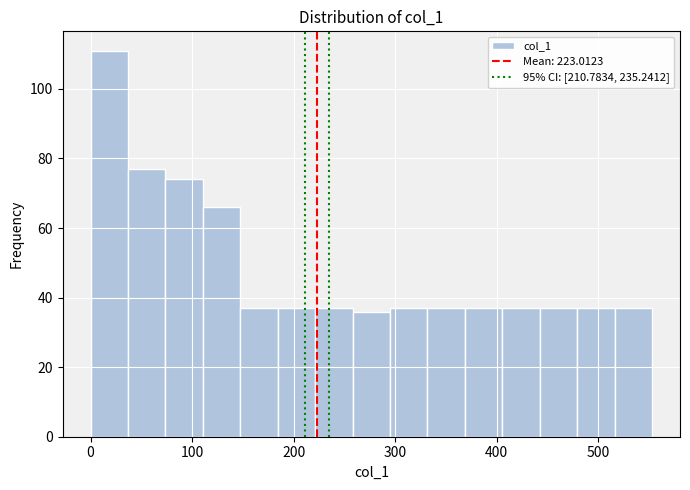

Around what value on the x-axis is the tallest bar? Give the approximate position of its centre, as read against the axis.

20